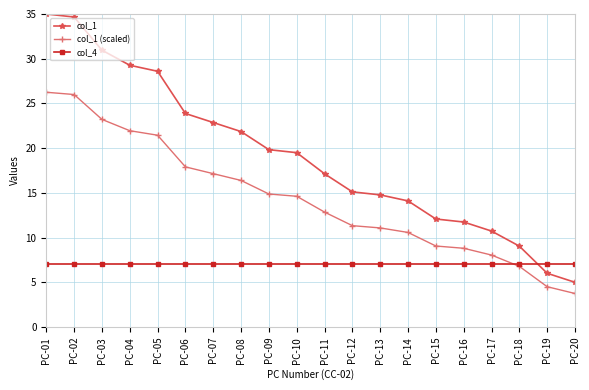

After their last crossing, which series has the higher values: col_1 (scaled) or col_4?

col_4